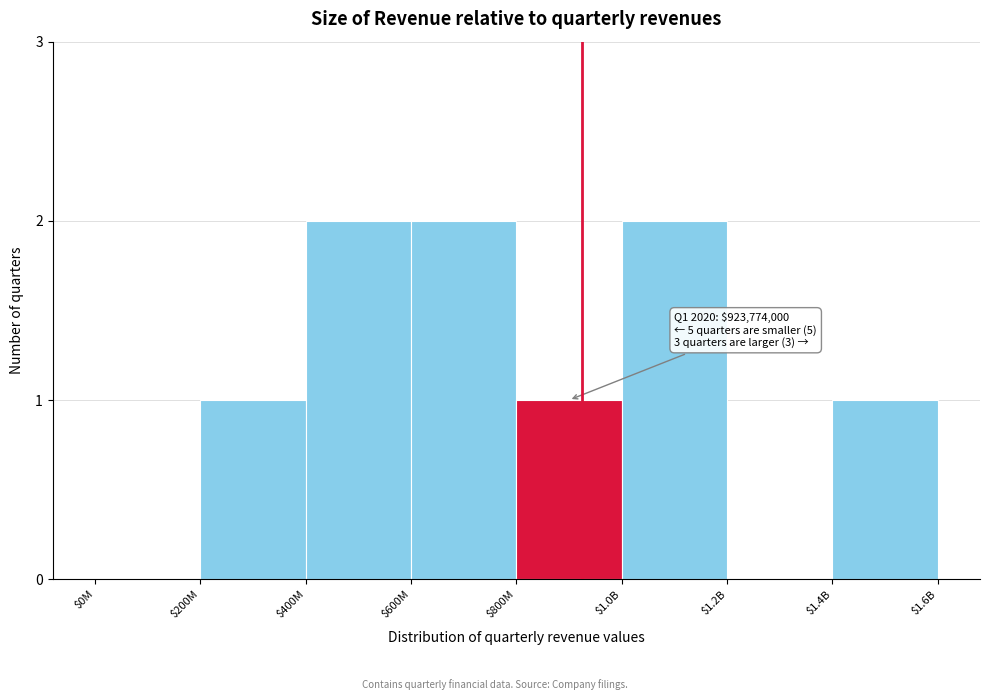

True or false: the data shows 1 at $200M.

True